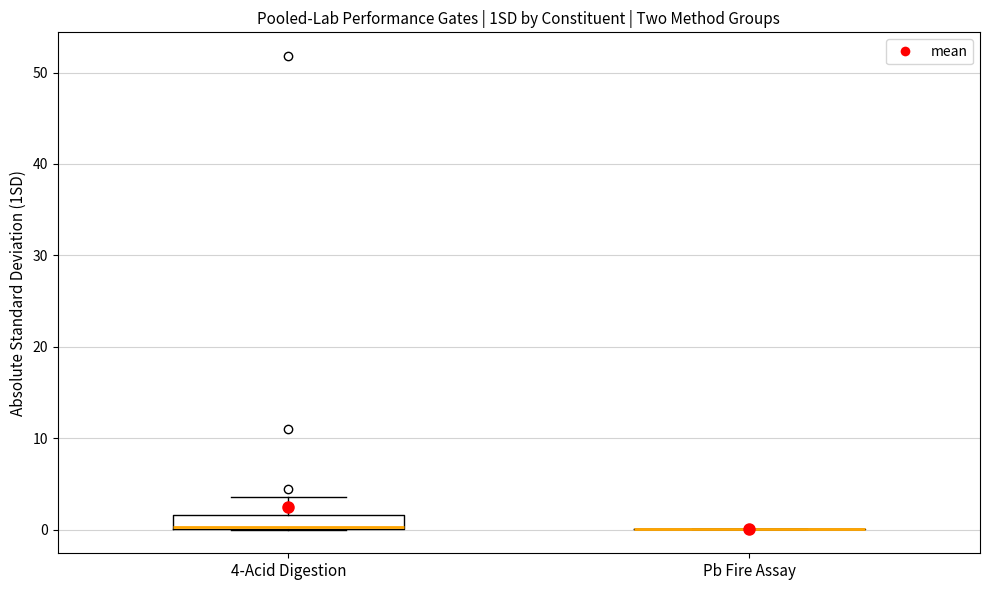

Reading left to right, read every box against the y-axis: the position of its median line, the range the box covers, and the ends of its whiskers. The values are not printed on the chart, so give them approximately, as read against the axis.

4-Acid Digestion: median 0 (drawn on the box's lower edge), box 0 to 2, whiskers 0 to 4
Pb Fire Assay: box collapsed to a line at 0, whiskers 0 to 0